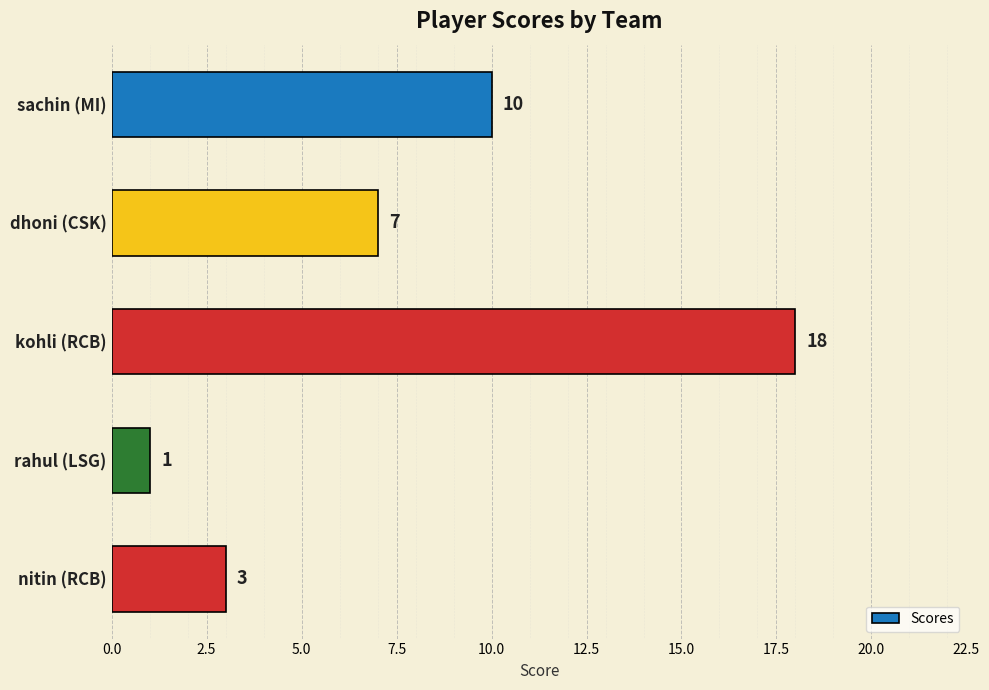

What is the value of the 5th bar from the top?

3